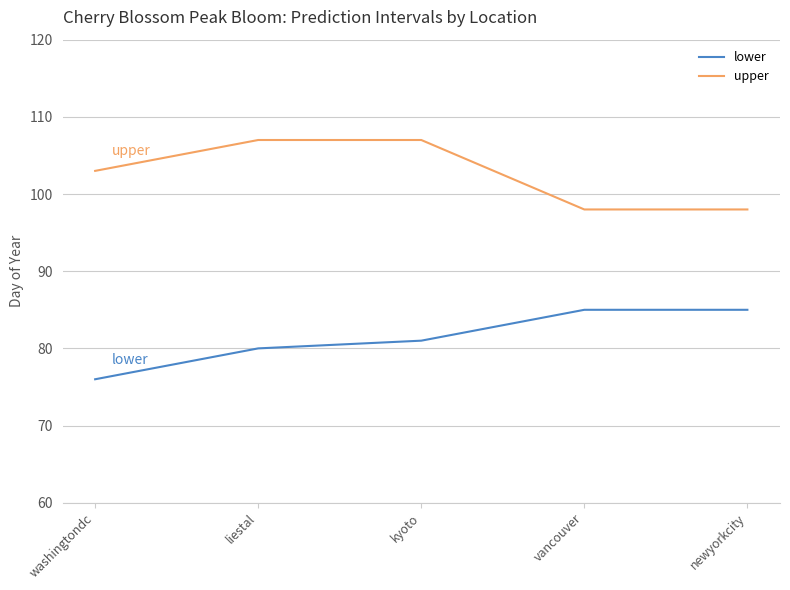

What is the minimum value for upper?

98